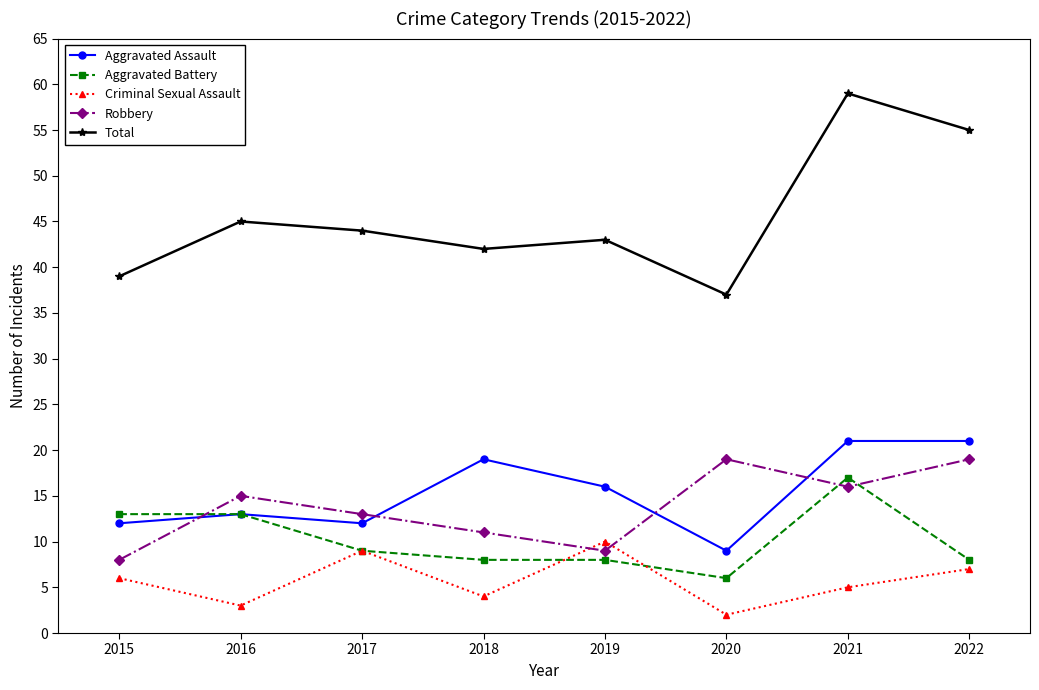

The Robbery series shows 9 at 2019. True or false?

True